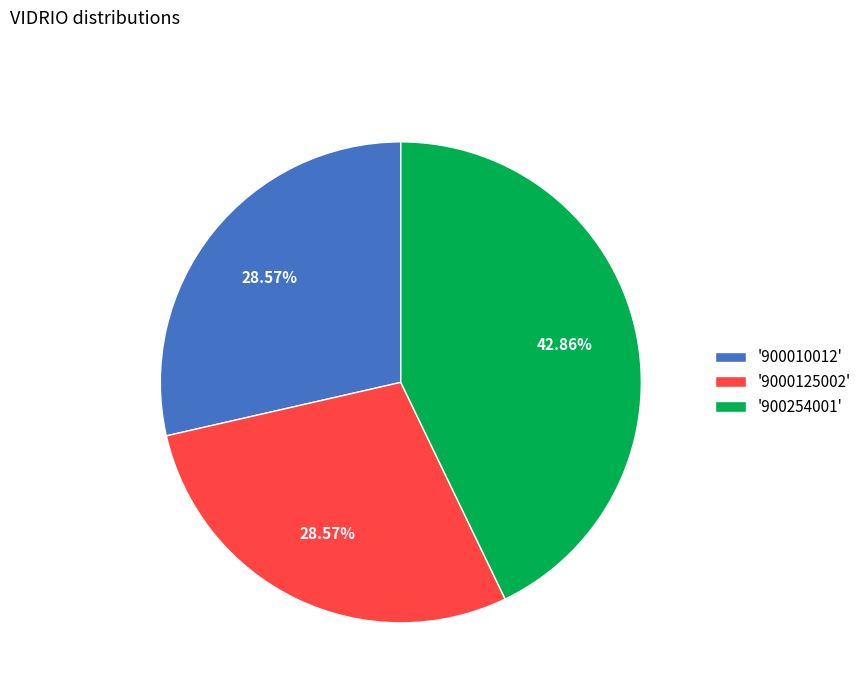

Is there a majority slice in this chart?

No